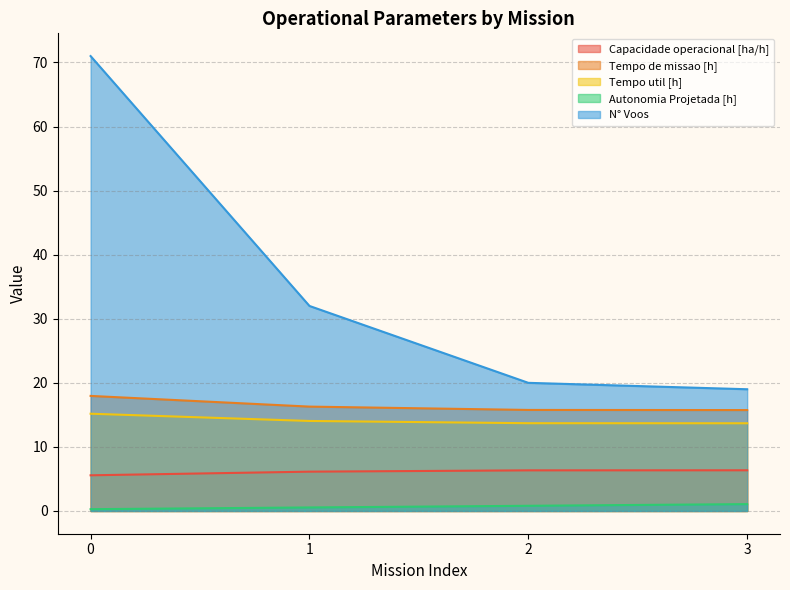

What is the minimum value for N° Voos?

19.0